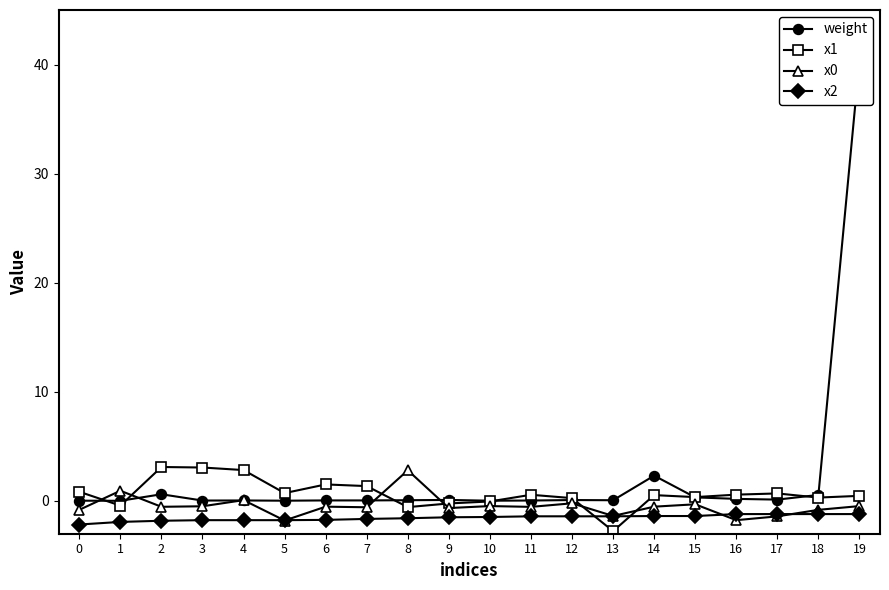

How many distinct data groups are displayed?

4